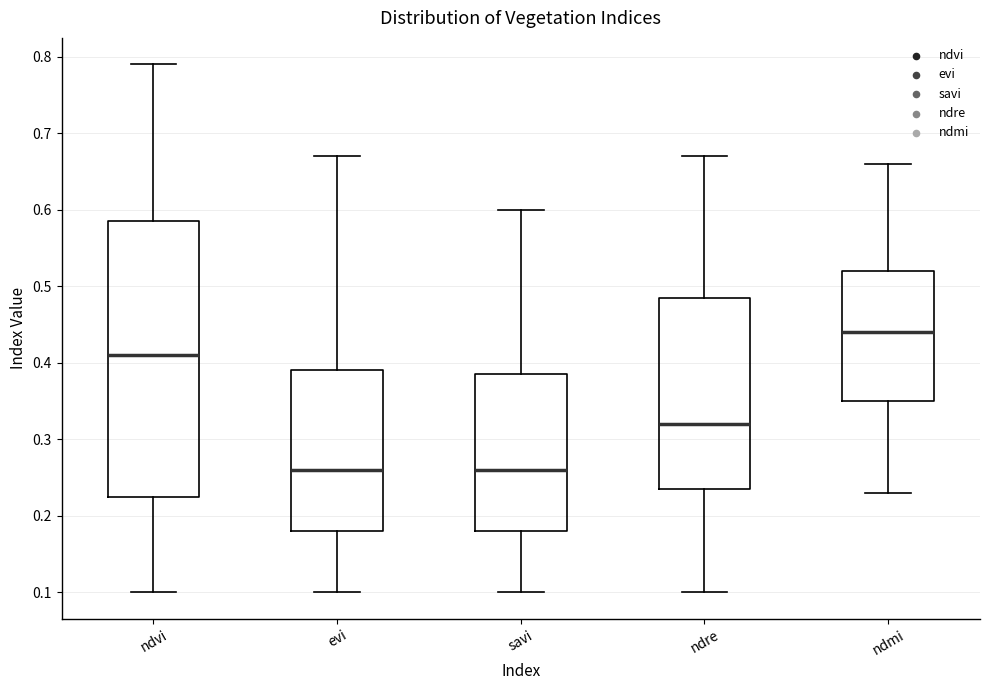

Reading left to right, transcribe this box plot: for each box, give where its median line is, the range the box spans, and where its two whiskers end, as read against the y-axis. The values are not printed on the chart, so give them approximately, as read against the axis.

ndvi: median 0.41, box 0.23 to 0.59, whiskers 0.10 to 0.79
evi: median 0.26, box 0.18 to 0.39, whiskers 0.10 to 0.67
savi: median 0.26, box 0.18 to 0.39, whiskers 0.10 to 0.60
ndre: median 0.32, box 0.24 to 0.49, whiskers 0.10 to 0.67
ndmi: median 0.44, box 0.35 to 0.52, whiskers 0.23 to 0.66